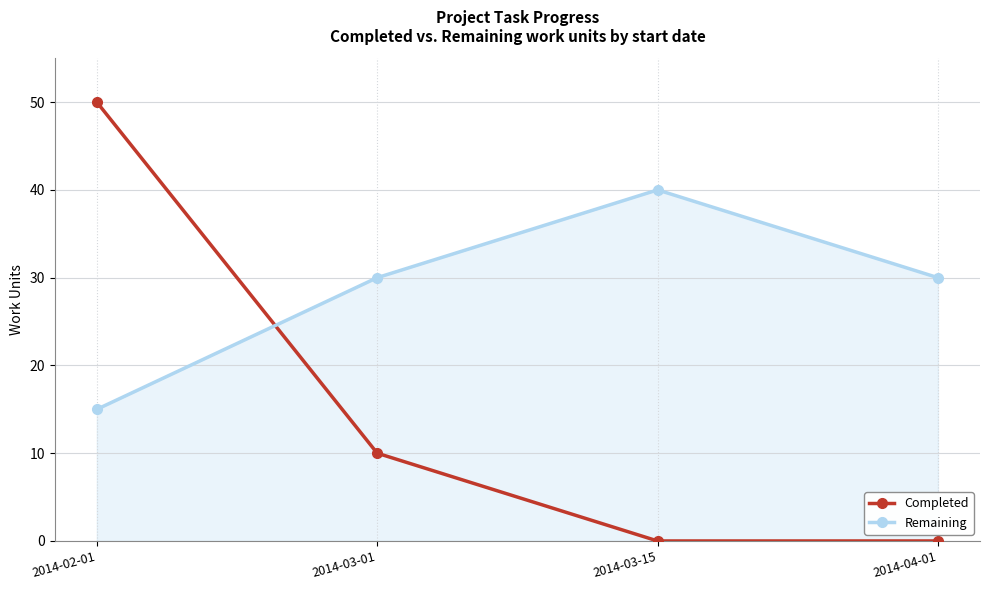

How many times do Completed and Remaining cross each other?

1